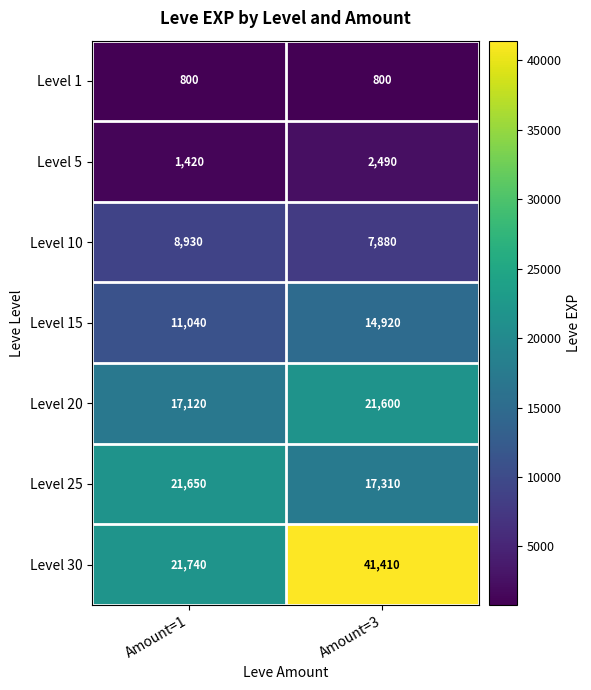

Rank the series by their maximum value, from highest to lowest.

Level 30, Level 25, Level 20, Level 15, Level 10, Level 5, Level 1